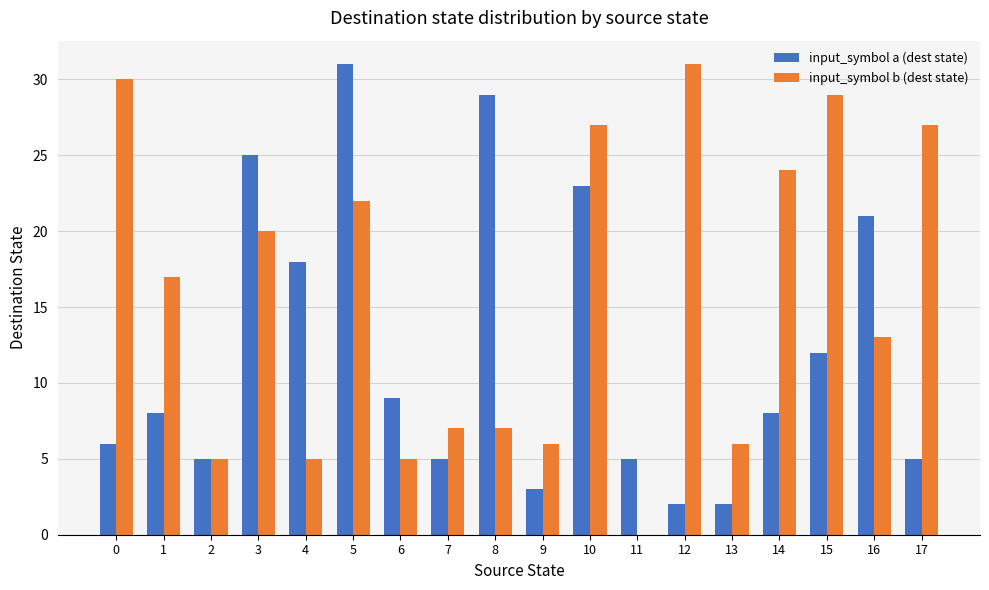

Which series changed the most between 0 and 5?

input_symbol a (dest state)